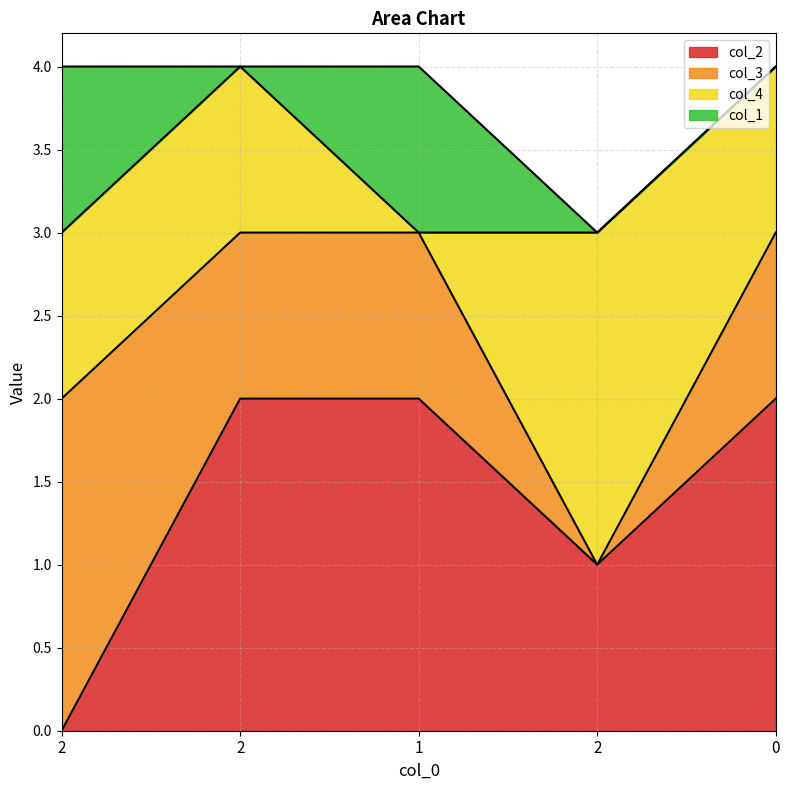

What is the difference between the highest and lowest values at 2?

2